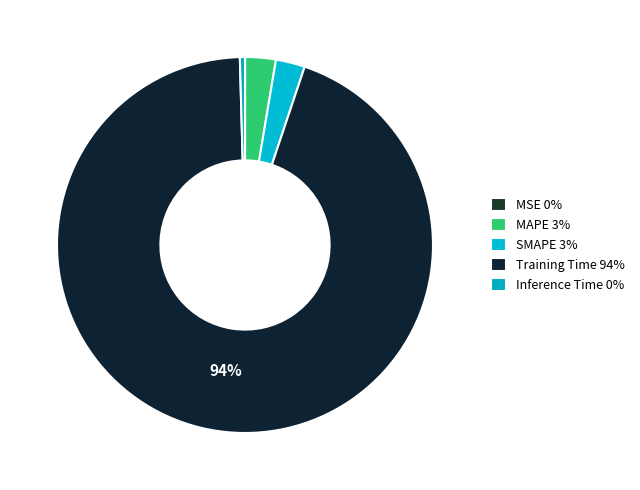

How many segments does this pie chart have?

5